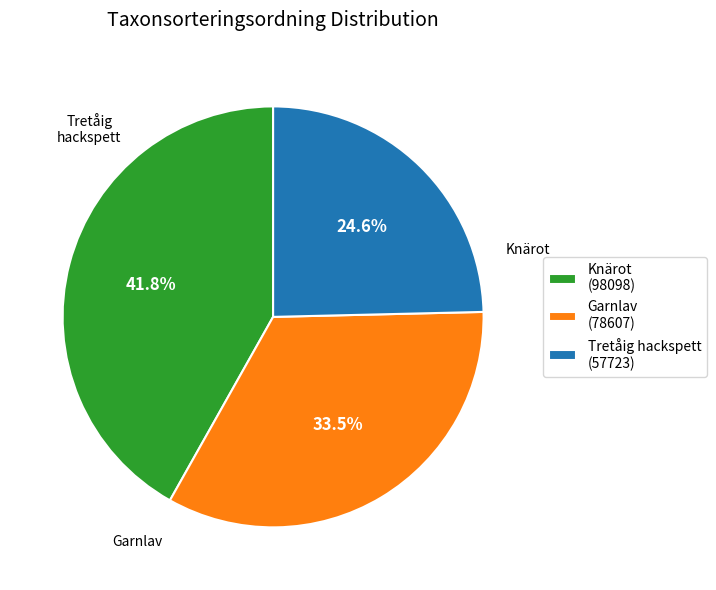

Do Knärot (98098) and Garnlav (78607) together represent more than half of the pie?

Yes